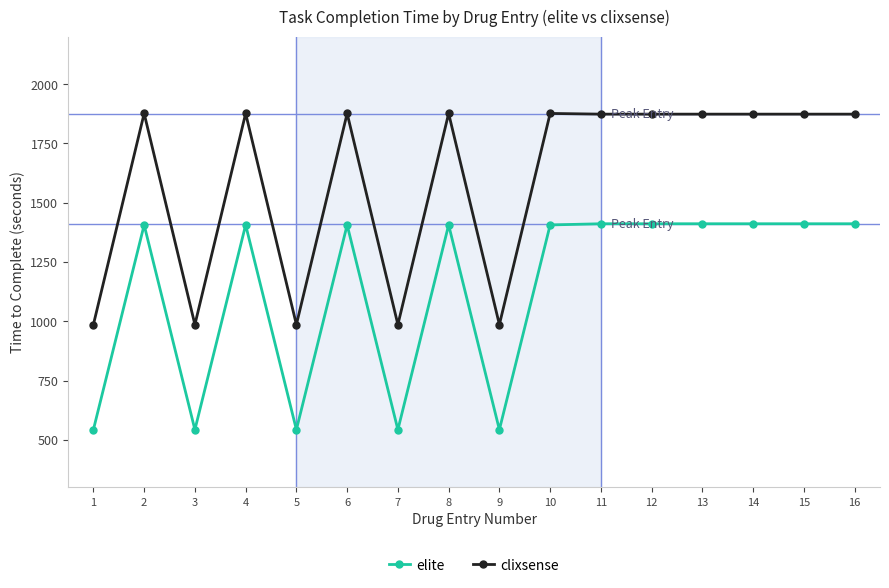

True or false: clixsense has more than 2 points higher than both neighbors.

True